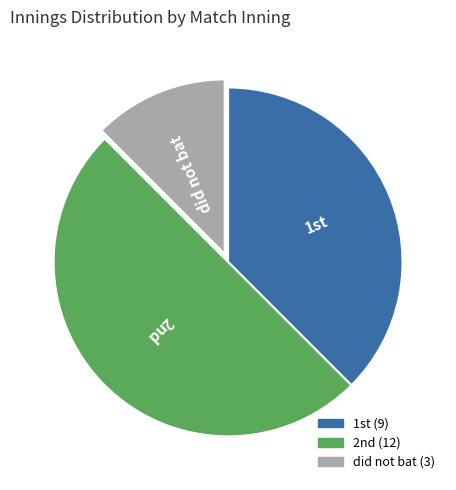

Does did not bat account for over 50% of the chart?

No